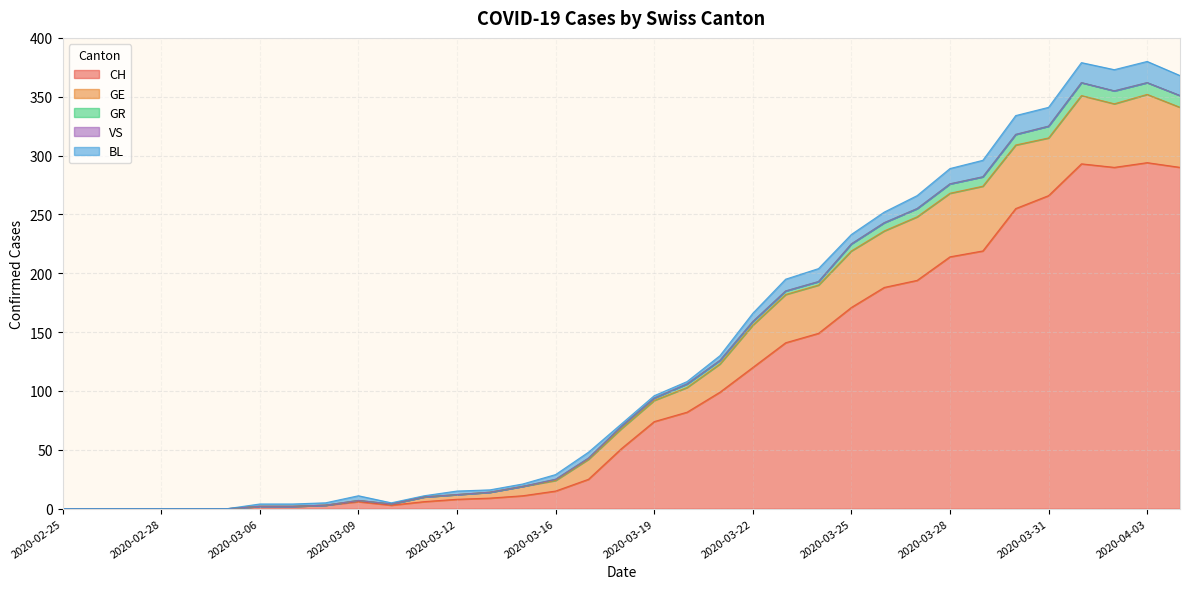

At which category does the chart reach its peak across all series?

2020-04-03